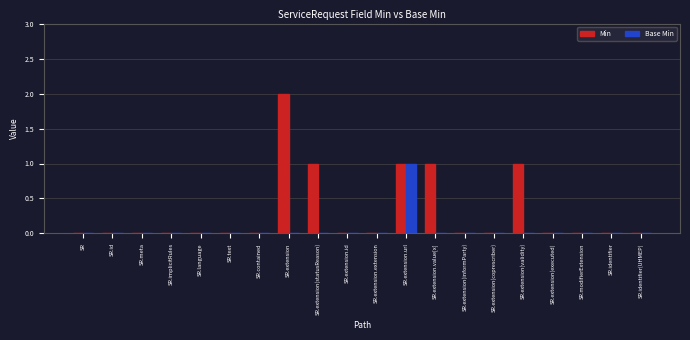

Which series has the largest total across all categories?

Min